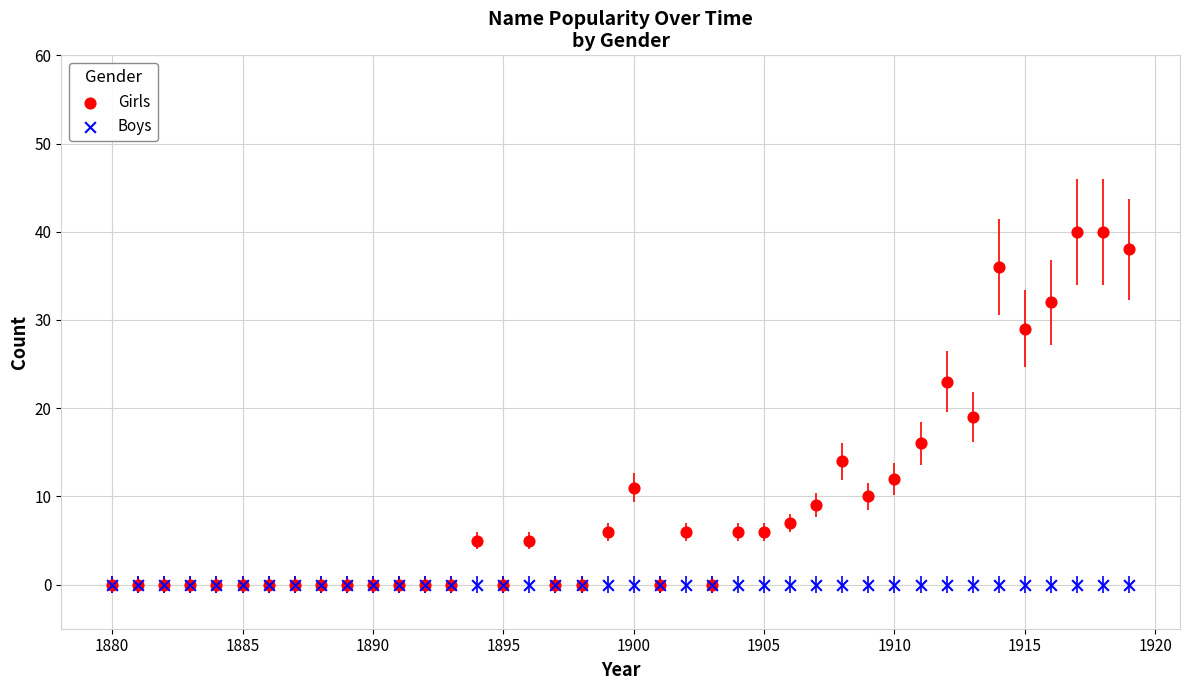

What are all the series names shown in the legend?

Girls, Boys